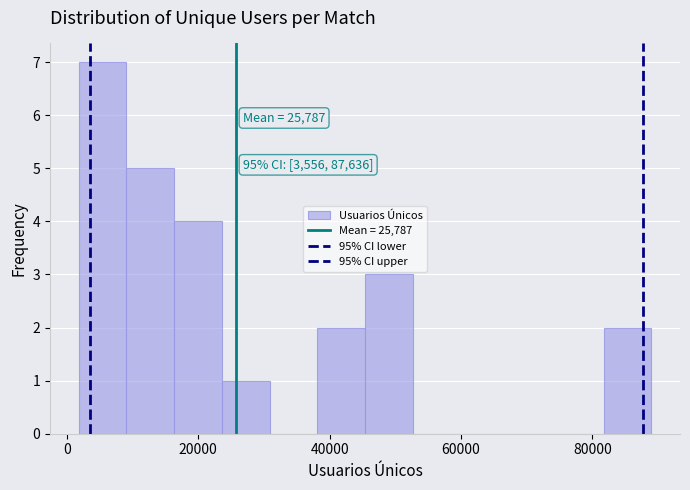

Around what value on the x-axis is the tallest bar? Give the approximate position of its centre, as read against the axis.

6000